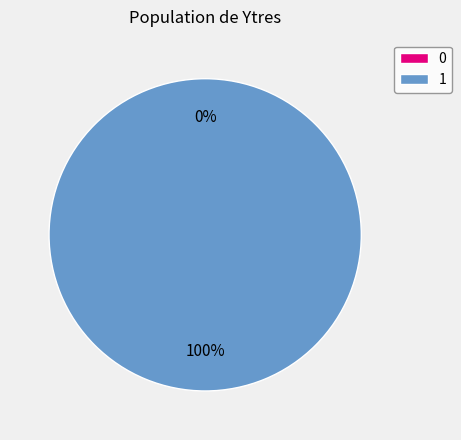

Rank the categories by value from lowest to highest.

0, 1